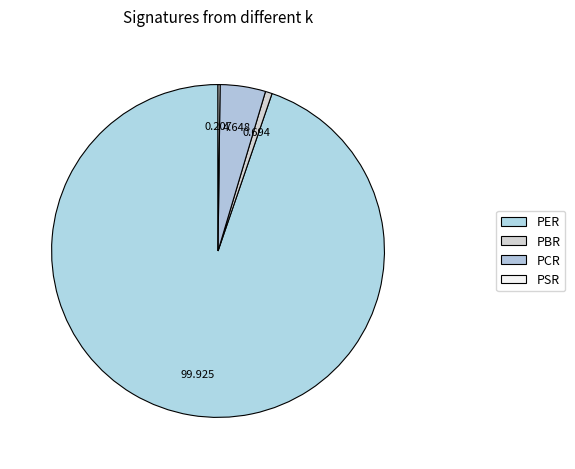

What is the largest slice in the pie chart?

PER